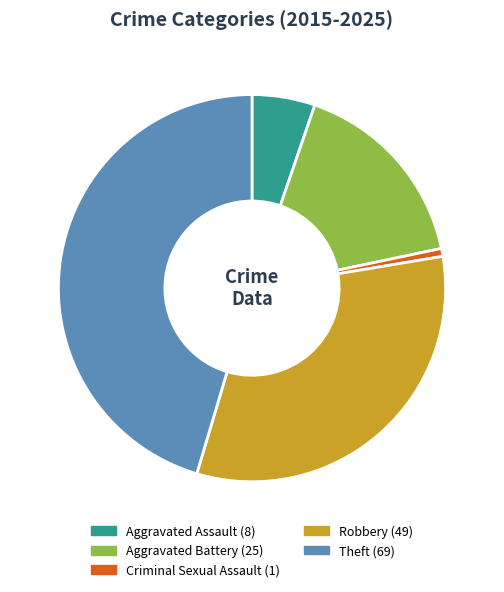

Which has a higher value, Aggravated Battery or Robbery?

Robbery